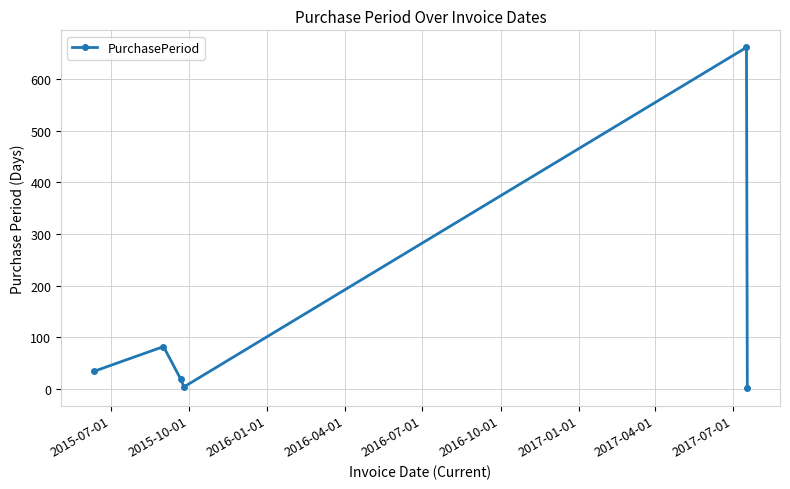

What is the average value?

134